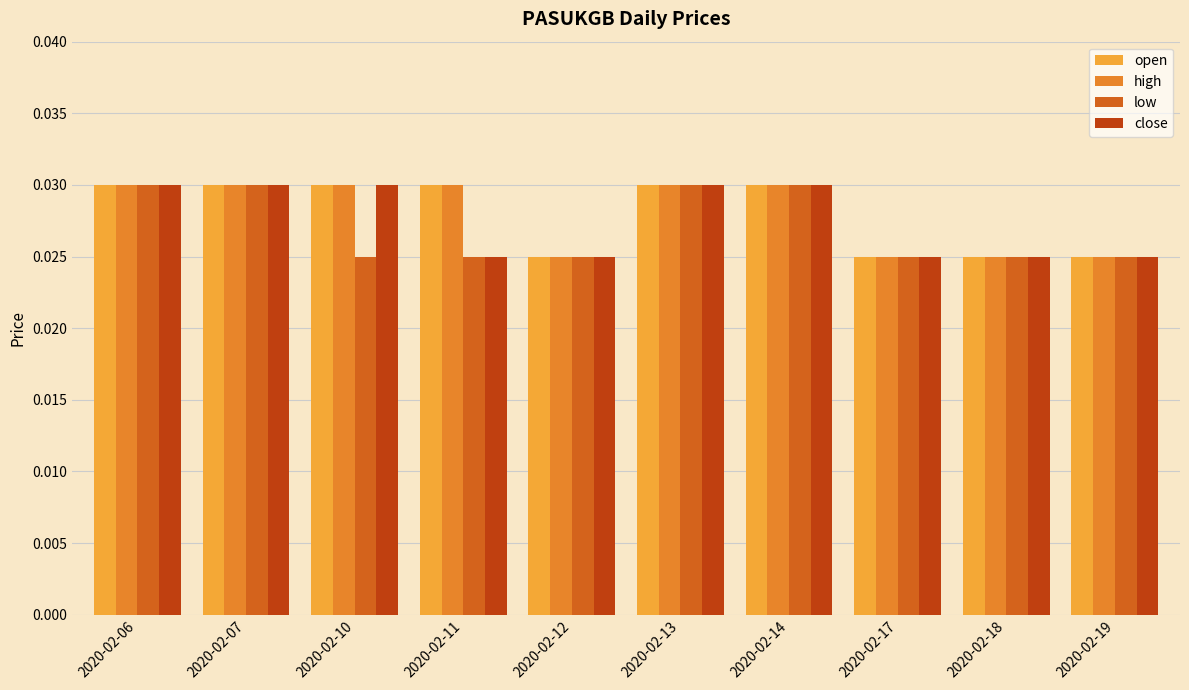

Count the number of categories in the chart.

10